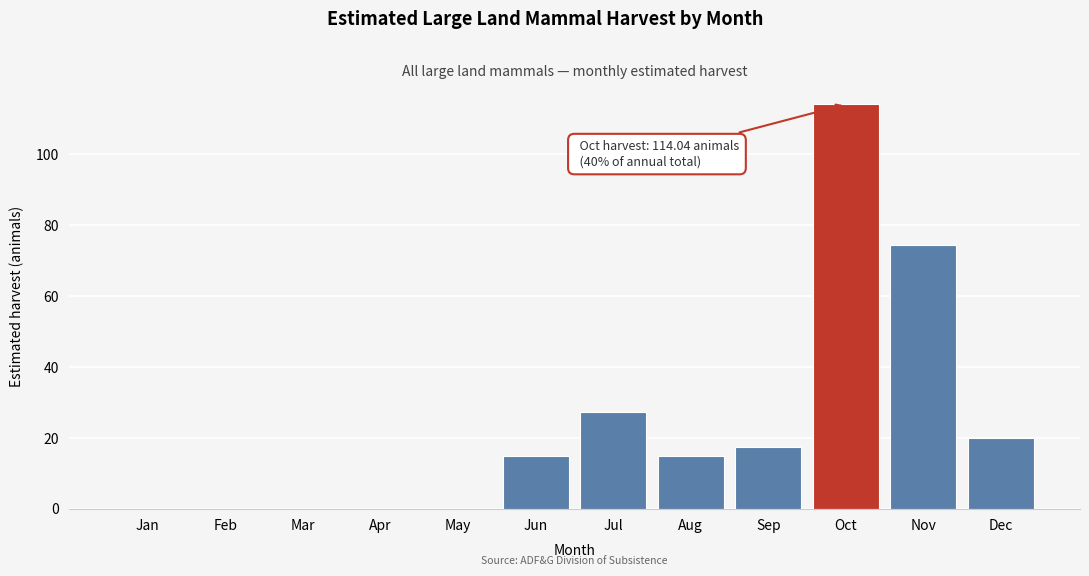

Reading left to right, what are all the values shown in this chart?

Jan=0.0	Feb=0.0	Mar=0.0	Apr=0.0	May=0.0	Jun=14.9	Jul=27.3	Aug=14.9	Sep=17.4	Oct=114.0	Nov=74.4	Dec=19.8